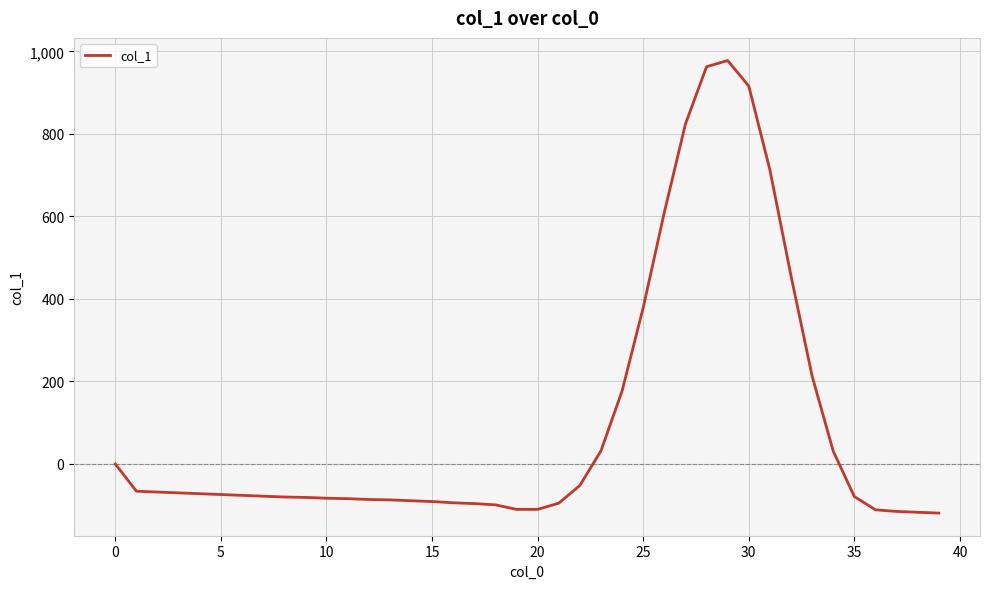

What is the difference between the maximum and minimum values?

1097